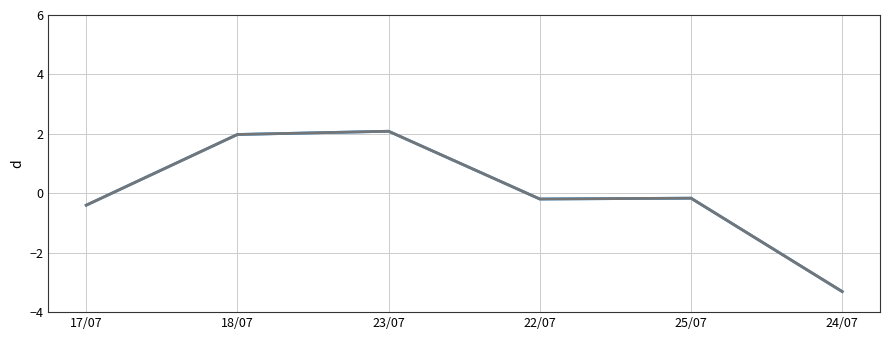

At which category is the sum across all series the highest?

23/07